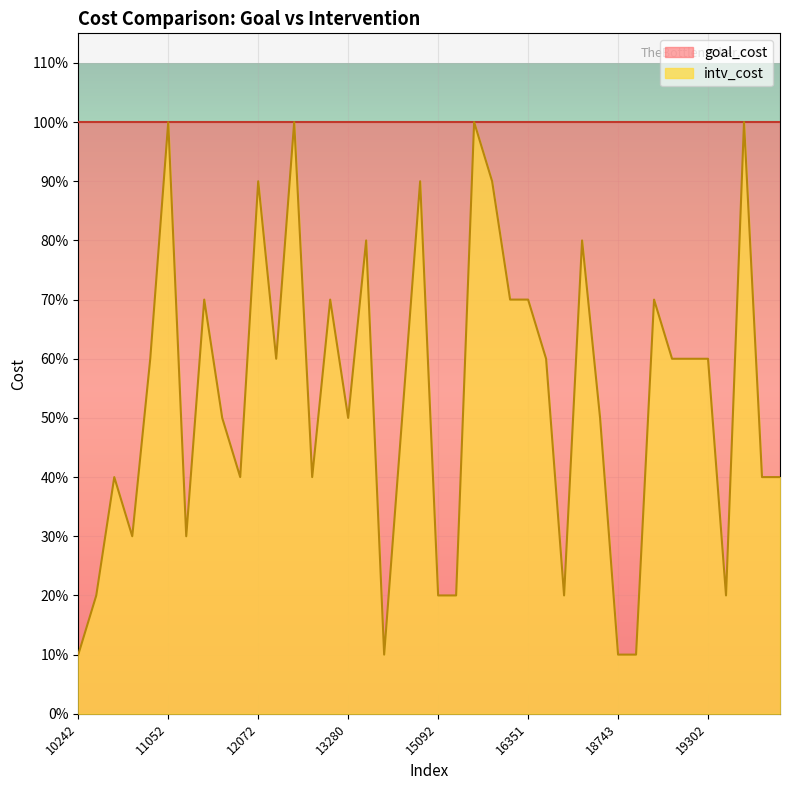

What are all the series names shown in the legend?

goal_cost, intv_cost